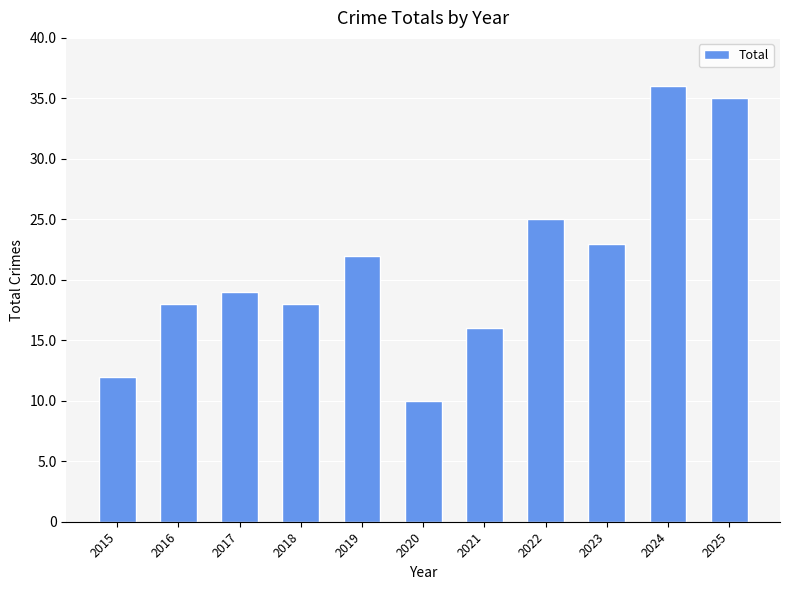

Reading right to left, transcribe all the data shown in this chart.

35	36	23	25	16	10	22	18	19	18	12